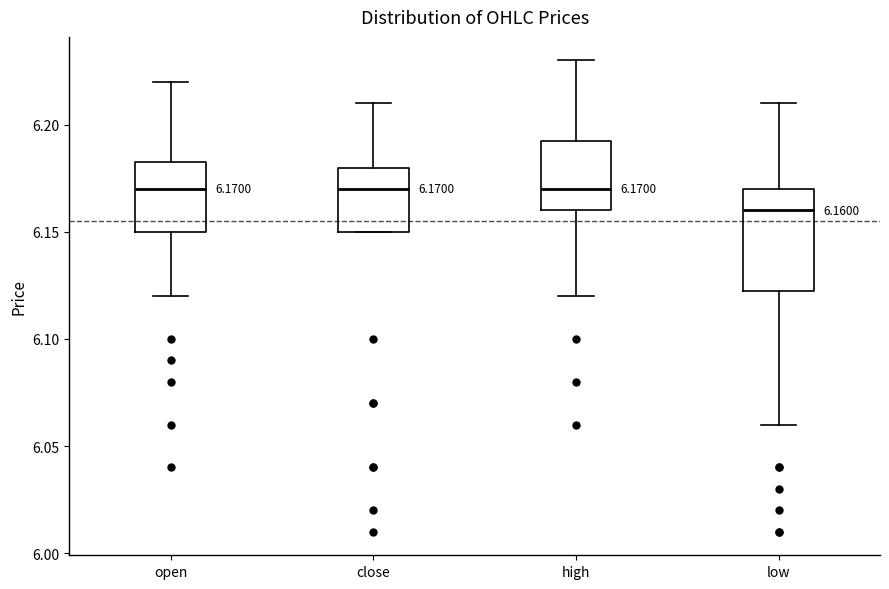

Comparing the boxes themselves (not the whiskers), which one is the tallest?

low